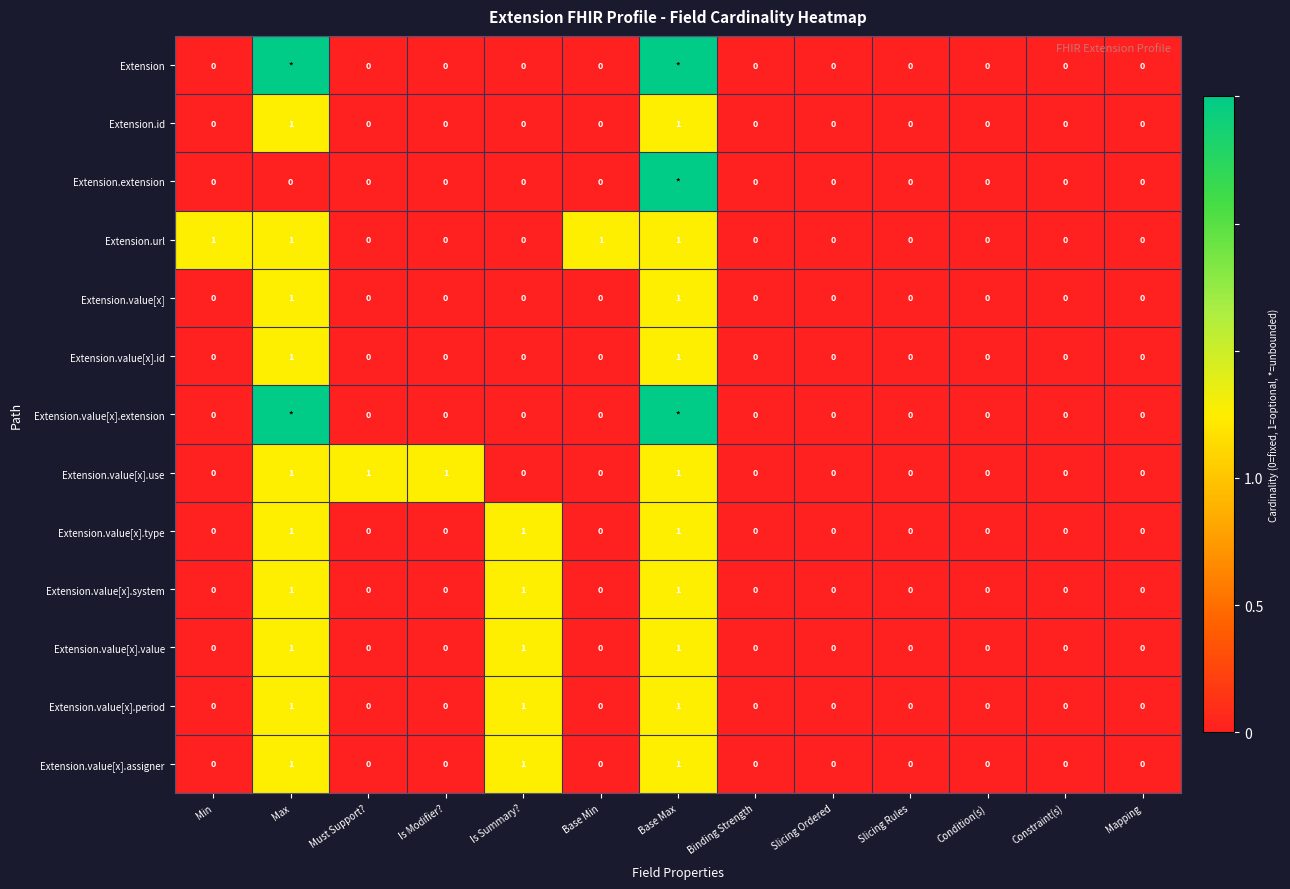

The Extension.value[x].id series shows 1 at Base Max. True or false?

True